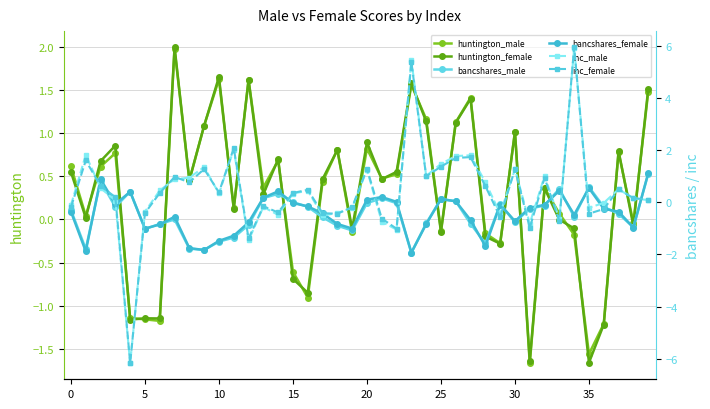

Between 28 and 38, which is larger?

38